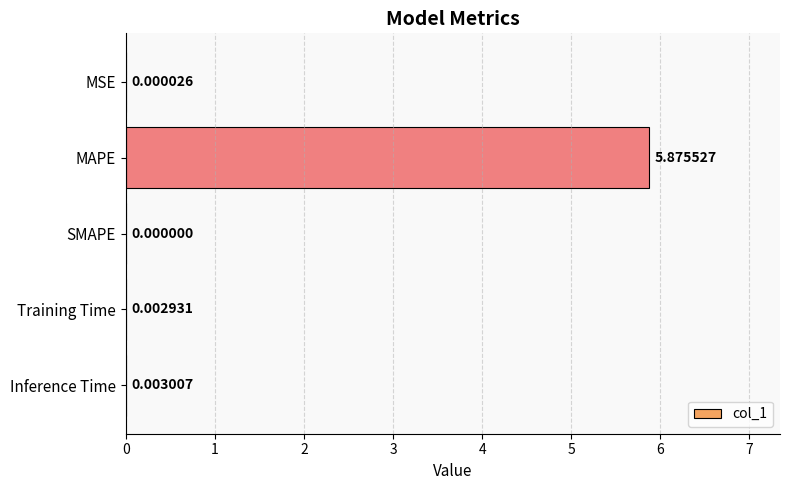

What is the sum of all values?

5.9